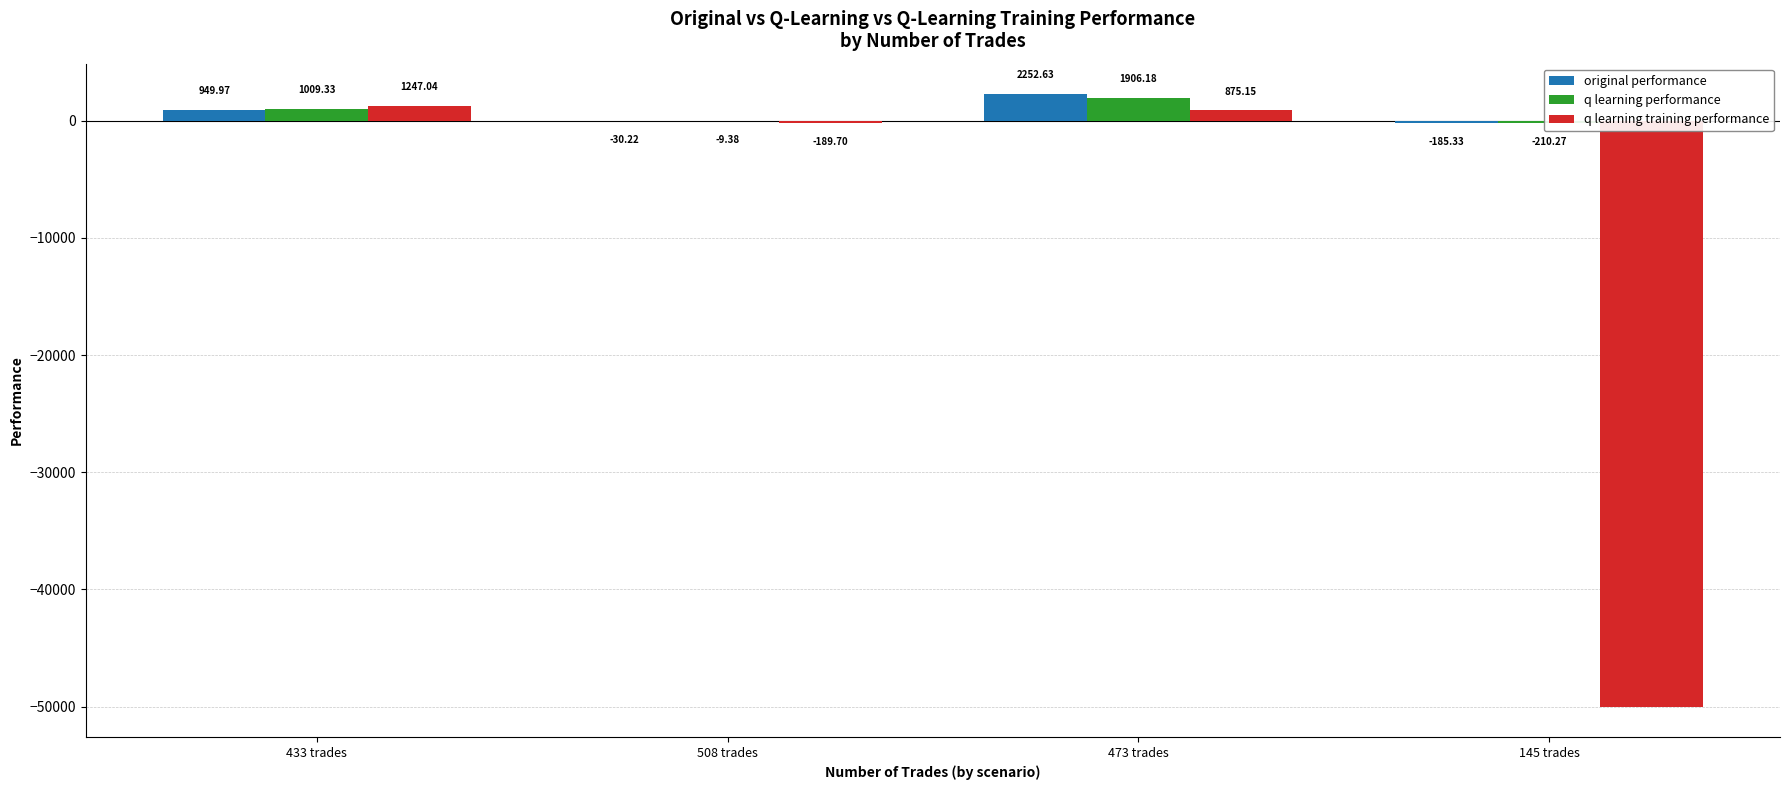

How many bars are there in total?

12